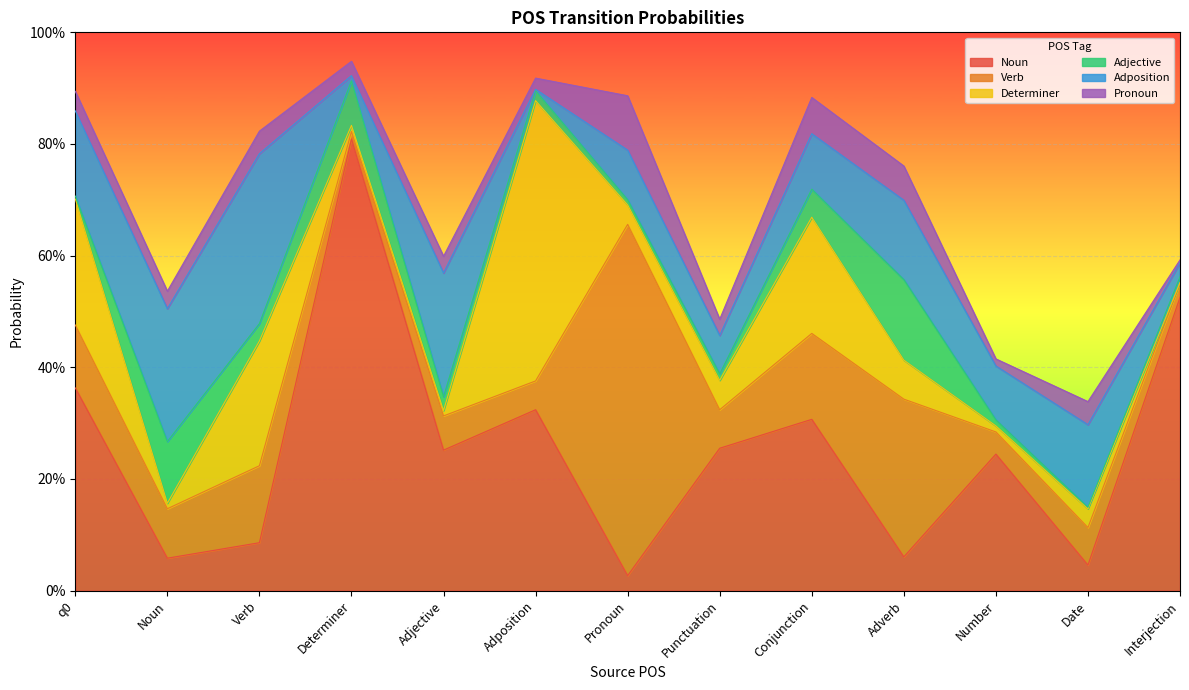

After their last crossing, which series has the higher values: Noun or Determiner?

Noun